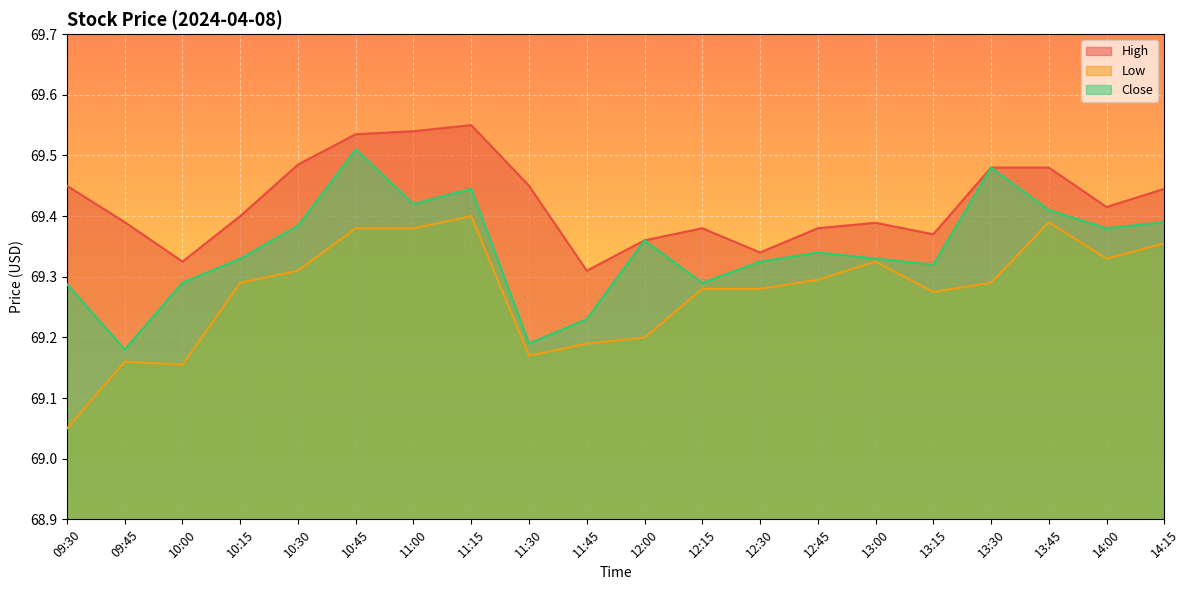

What position from the right is 13:15?

5